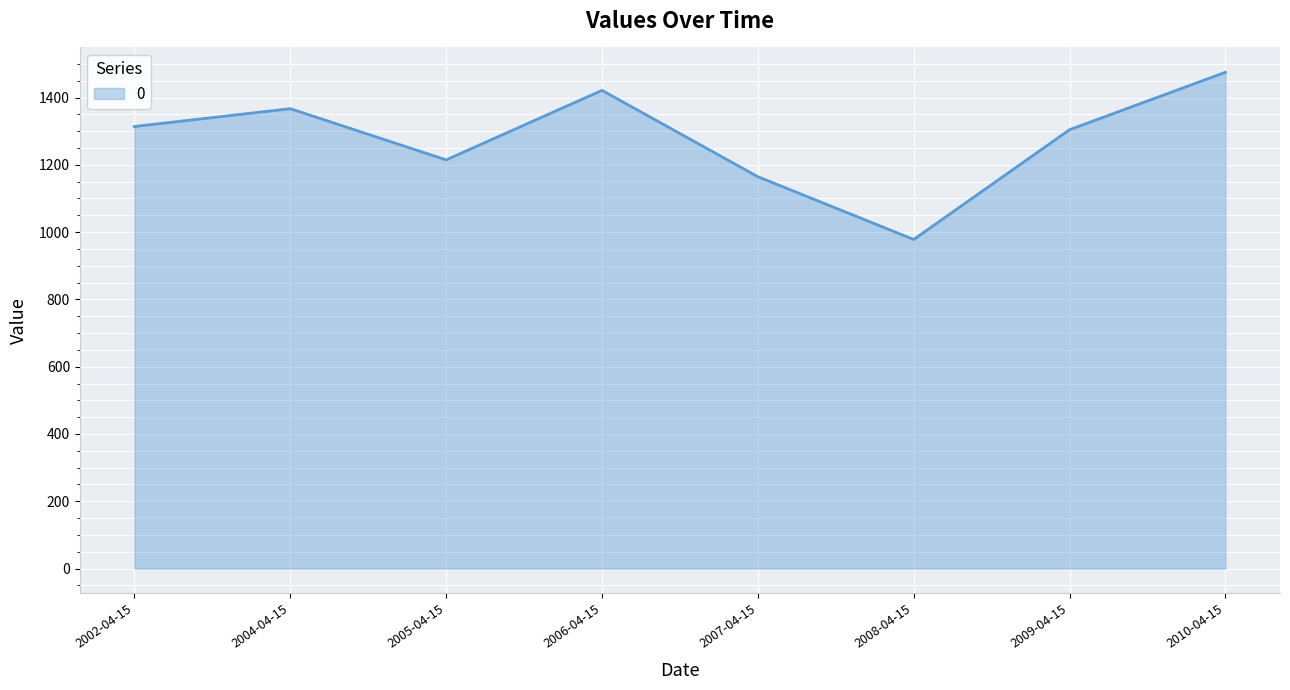

Which label corresponds to the largest value in the chart?

2010-04-15